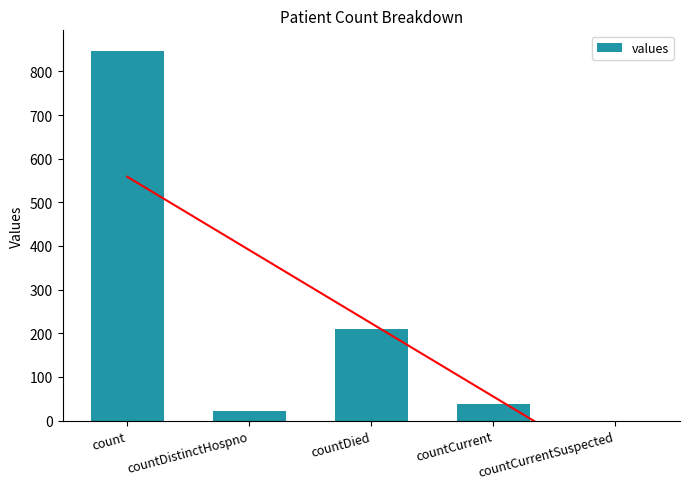

Which label corresponds to the smallest value in the chart?

countCurrentSuspected